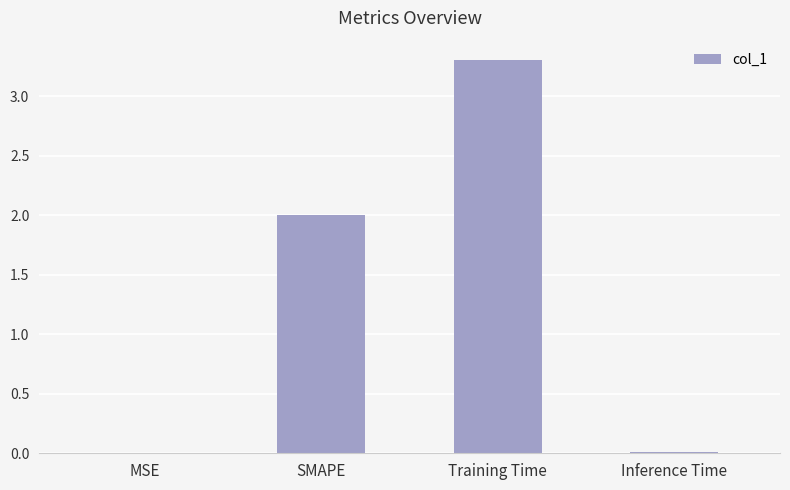

What value does the data have at SMAPE?

2.0